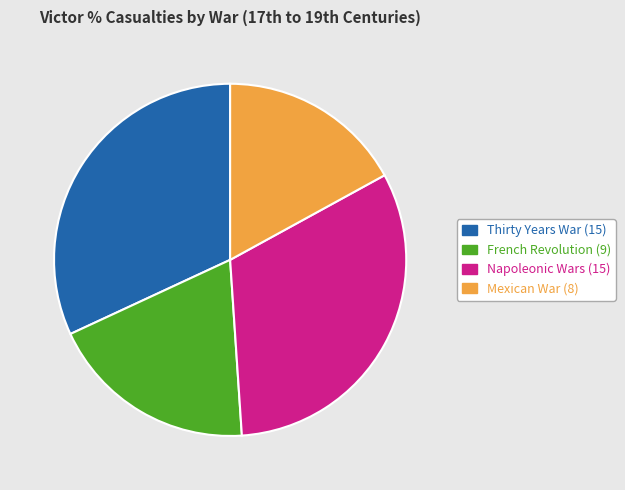

Between French Revolution and Mexican War, which is larger?

French Revolution